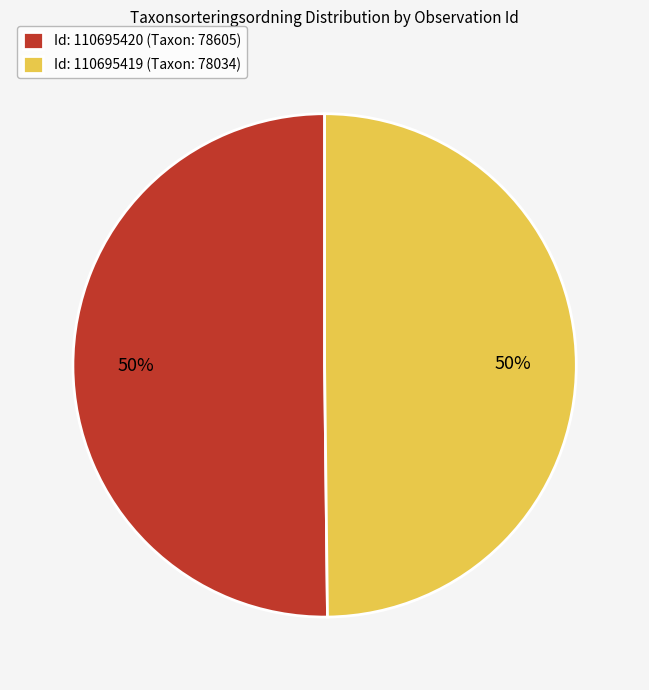

Count the number of slices in the pie.

2